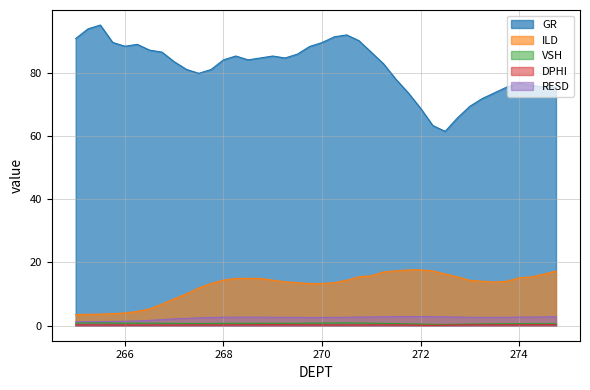

What are all the series names shown in the legend?

GR, ILD, VSH, DPHI, RESD